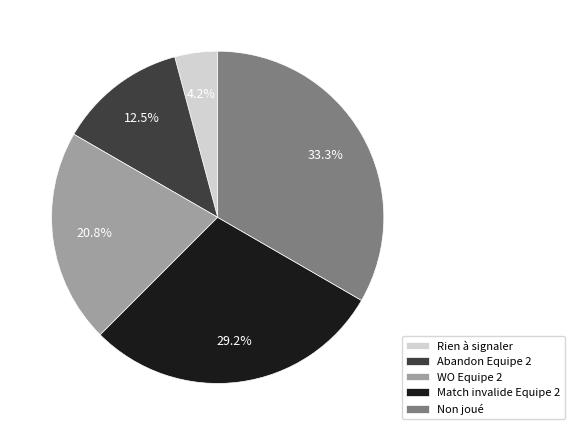

Which has a higher value, Abandon Equipe 2 or Rien à signaler?

Abandon Equipe 2